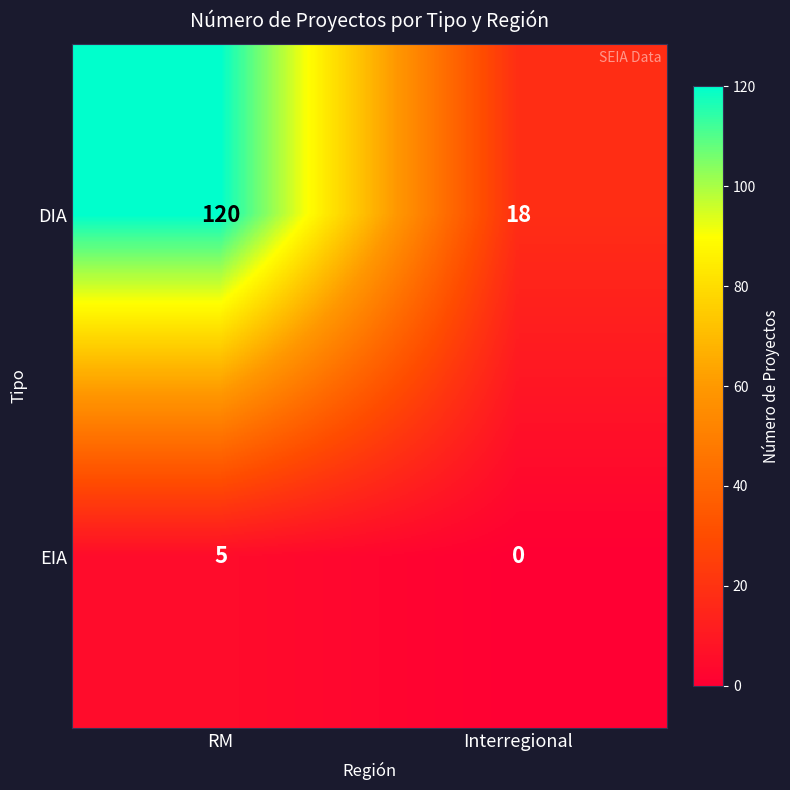

Rank the series by their average value, from highest to lowest.

DIA, EIA